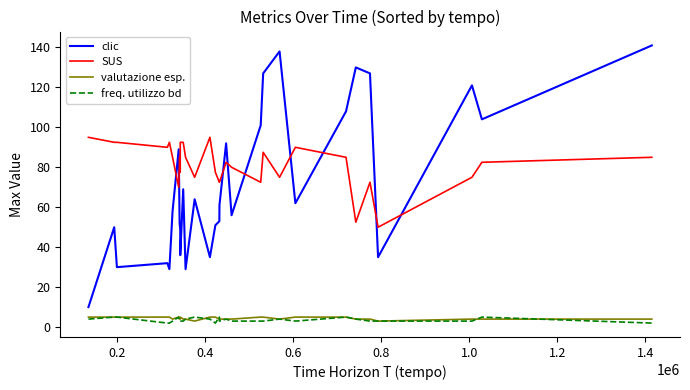

What is the minimum value for clic?

10.0